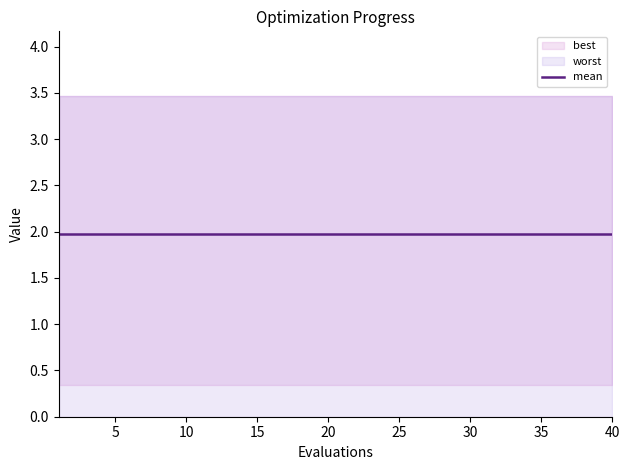

The value of best at 34 is 0.3. True or false?

True